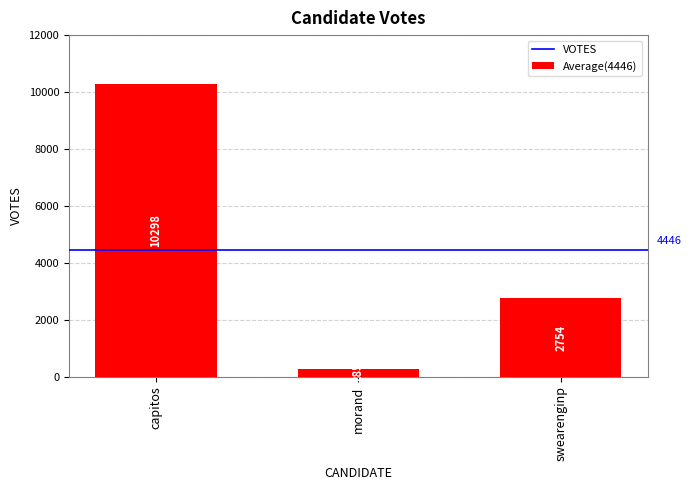

The value at swearenginp is 2754. True or false?

True